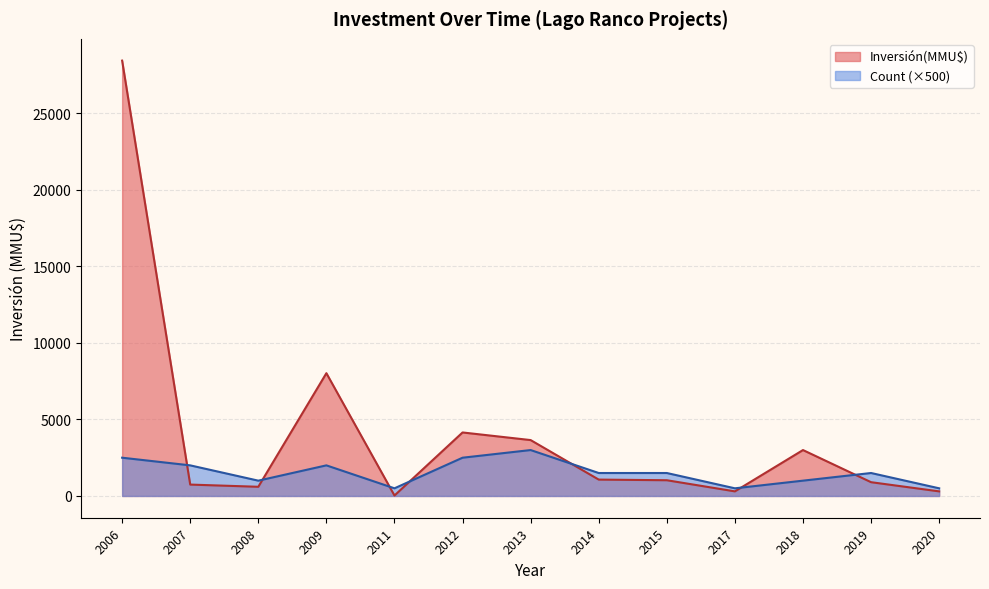

At which category does the chart reach its peak across all series?

2006